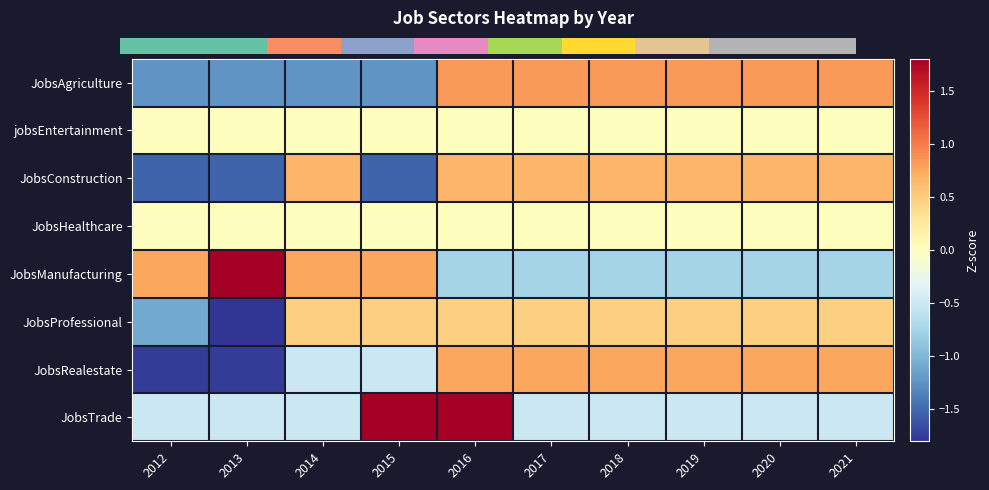

At which category is the sum across all series the highest?

2016